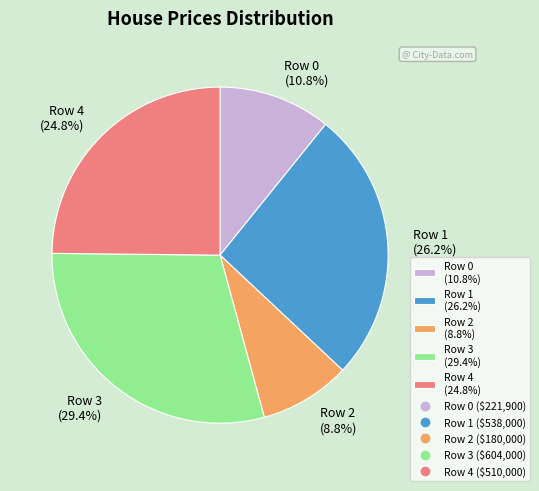

To the nearest percent, what portion does Row 4 represent?

25%